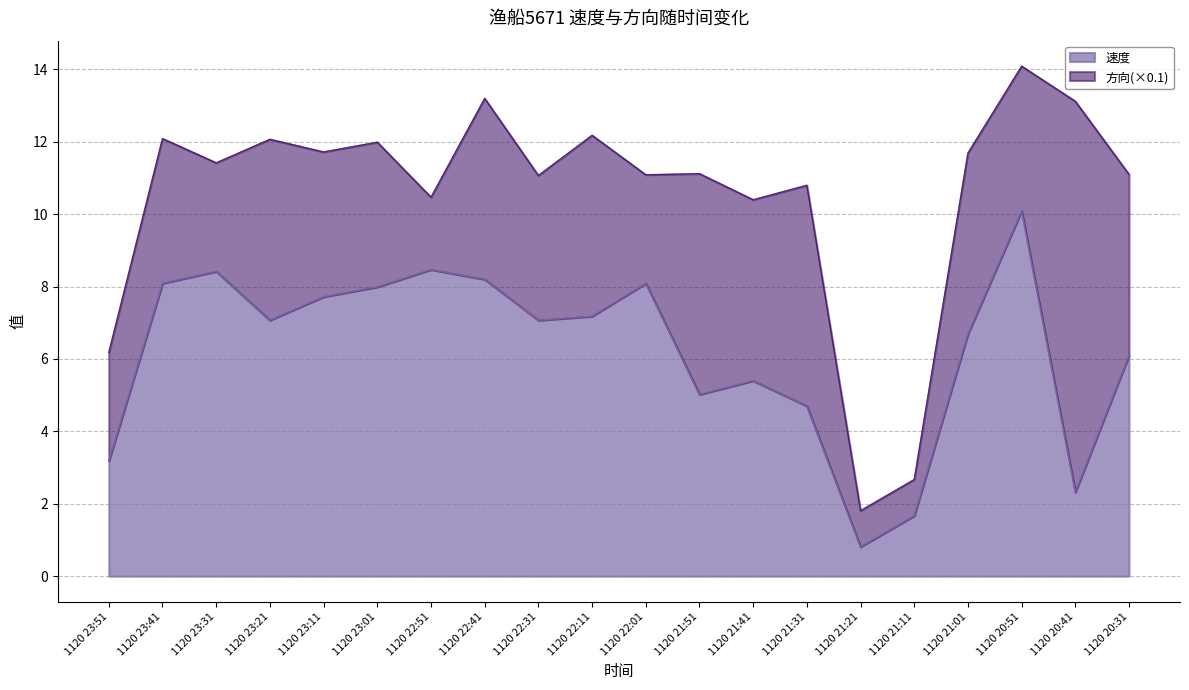

How many points are lower than both their immediate neighbors (excluding endpoints)?

5